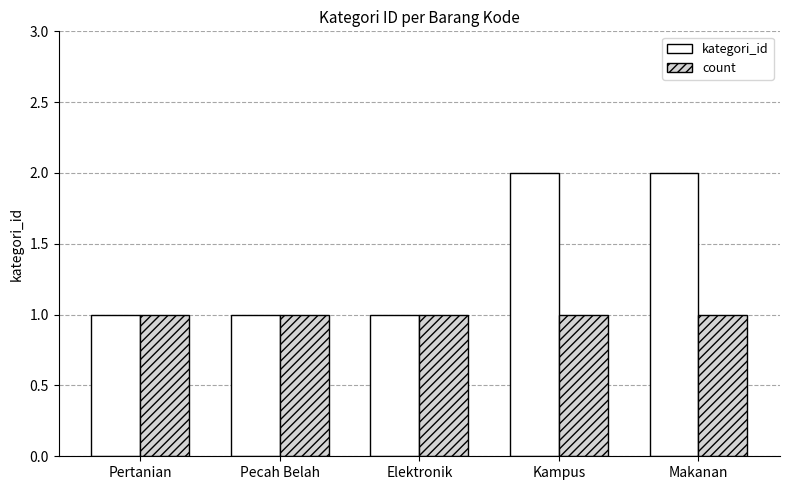

What is the minimum value for count?

1